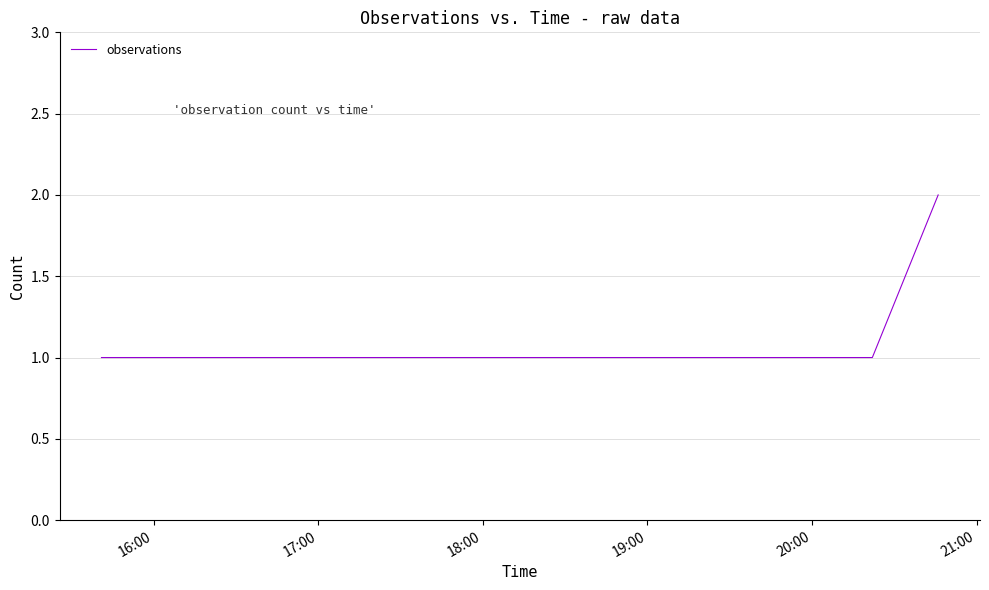

What is the sum of all values?

6